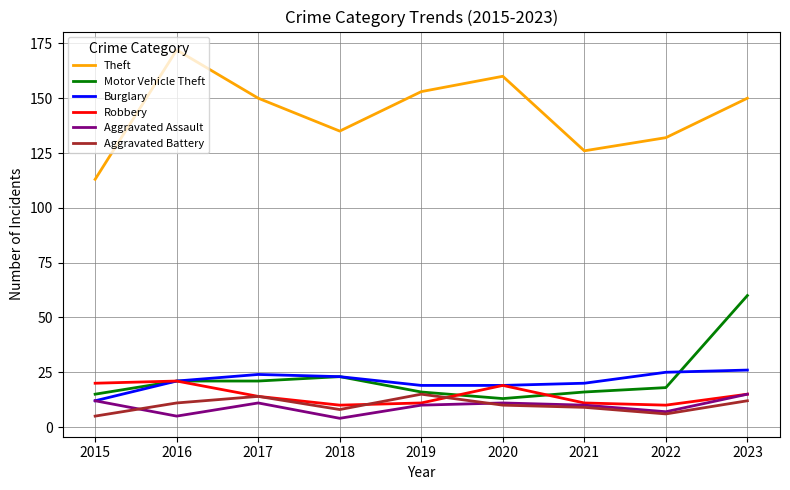

After their last crossing, which series has the higher values: Aggravated Battery or Aggravated Assault?

Aggravated Assault